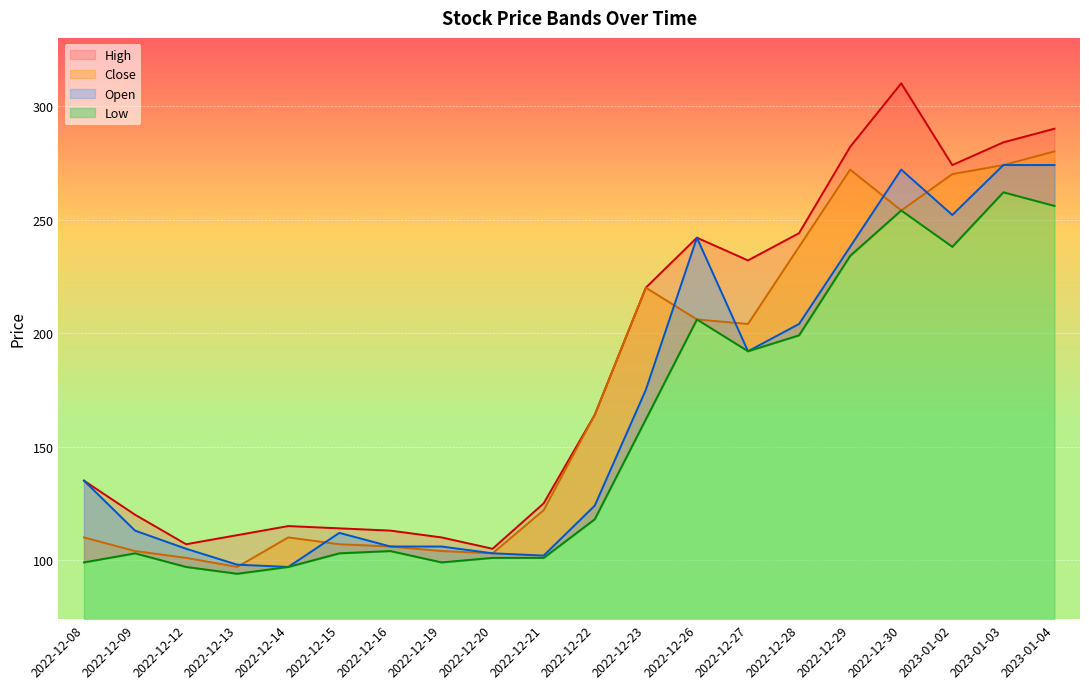

Which category has the lowest value in the Close series?

2022-12-13